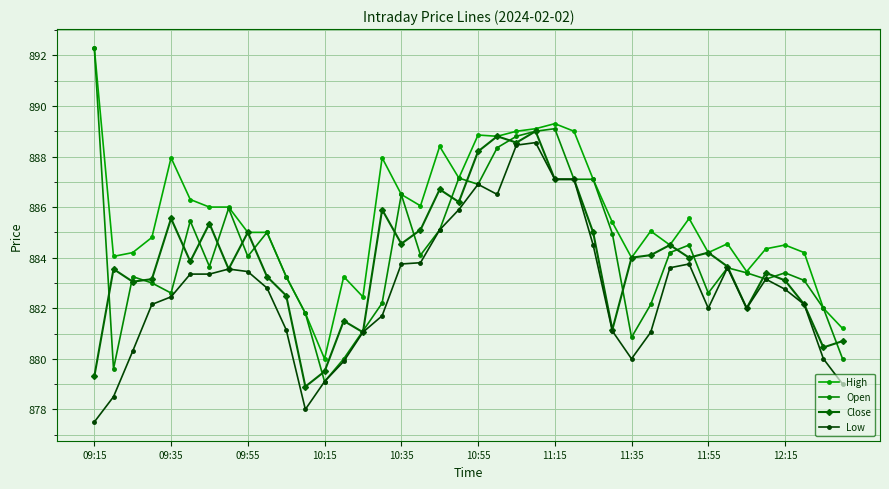

Reading right to left, transcribe all the data shown in this chart.

High: 881.2	882.0	884.2	884.5	884.4	883.5	884.5	884.2	885.5	884.5	885.0	884.0	885.4	887.1	889.0	889.3	889.1	889.0	888.8	888.9	887.1	888.4	886.0	886.5	888.0	882.5	883.2	880.0	881.8	883.2	885.0	885.0	886.0	886.0	886.3	888.0	884.8	884.2	884.0	892.3
Open: 880.0	882.0	883.1	883.4	883.1	883.4	883.6	882.6	884.5	884.2	882.1	880.9	885.0	887.1	887.1	889.1	889.0	888.8	888.4	886.9	887.1	885.1	884.1	886.5	882.2	881.1	880.0	879.1	881.8	883.2	885.0	884.0	886.0	883.6	885.5	882.6	883.0	883.2	879.6	892.3
Close: 880.7	880.5	882.1	883.1	883.4	882.0	883.6	884.2	884.0	884.5	884.1	884.0	881.1	885.0	887.1	887.1	889.0	888.5	888.8	888.2	886.2	886.7	885.1	884.5	885.9	881.0	881.5	879.5	878.9	882.5	883.2	885.0	883.5	885.4	883.9	885.5	883.1	883.0	883.5	879.3
Low: 879.0	880.0	882.1	882.8	883.1	882.0	883.6	882.0	883.8	883.6	881.0	880.0	881.1	884.5	887.1	887.1	888.5	888.5	886.5	886.9	885.9	885.1	883.8	883.8	881.7	881.0	879.9	879.1	878.0	881.1	882.8	883.5	883.5	883.4	883.4	882.5	882.1	880.3	878.5	877.5